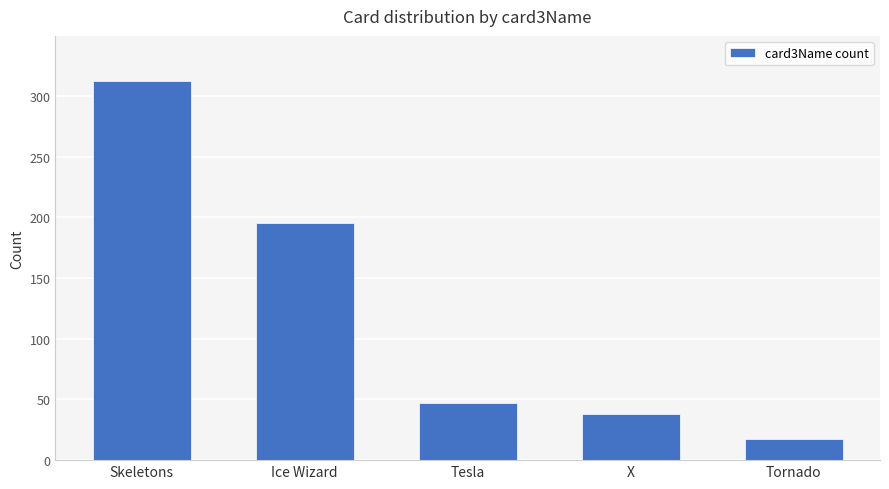

Where is the data nearest to the value 164?

Ice Wizard